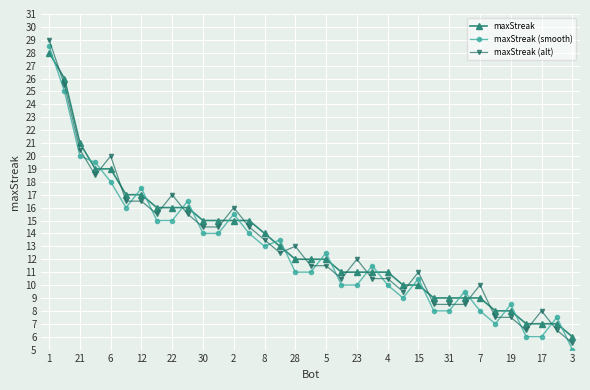

Which series ends up on top after the final intersection of maxStreak and maxStreak (smooth)?

maxStreak